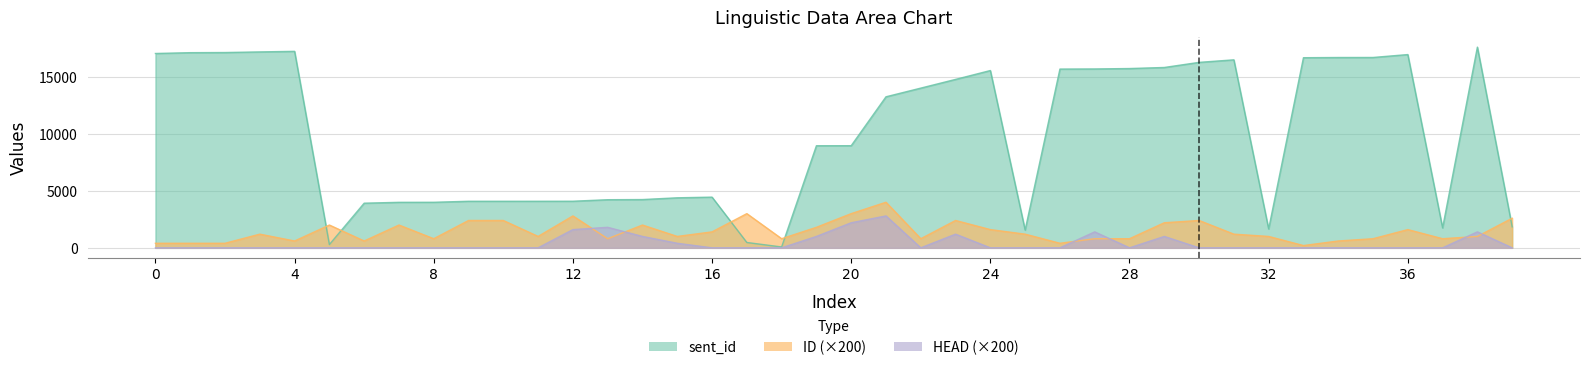

What is the sum of the HEAD values at 21 and 17?

2800